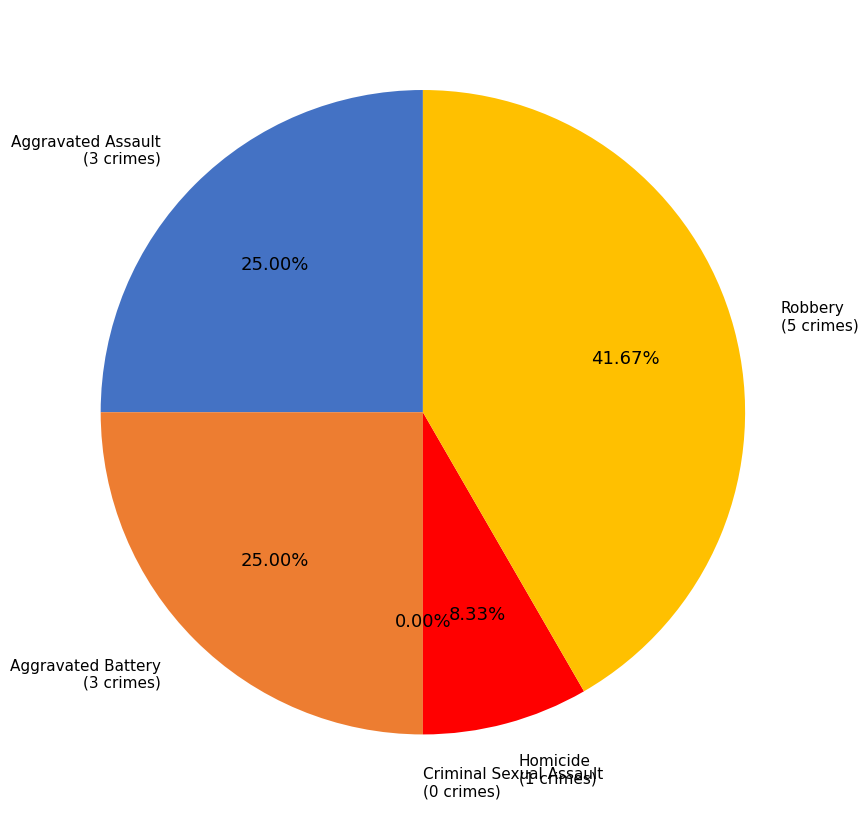

Rank the categories by value from lowest to highest.

Criminal Sexual Assault, Homicide, Aggravated Assault, Aggravated Battery, Robbery